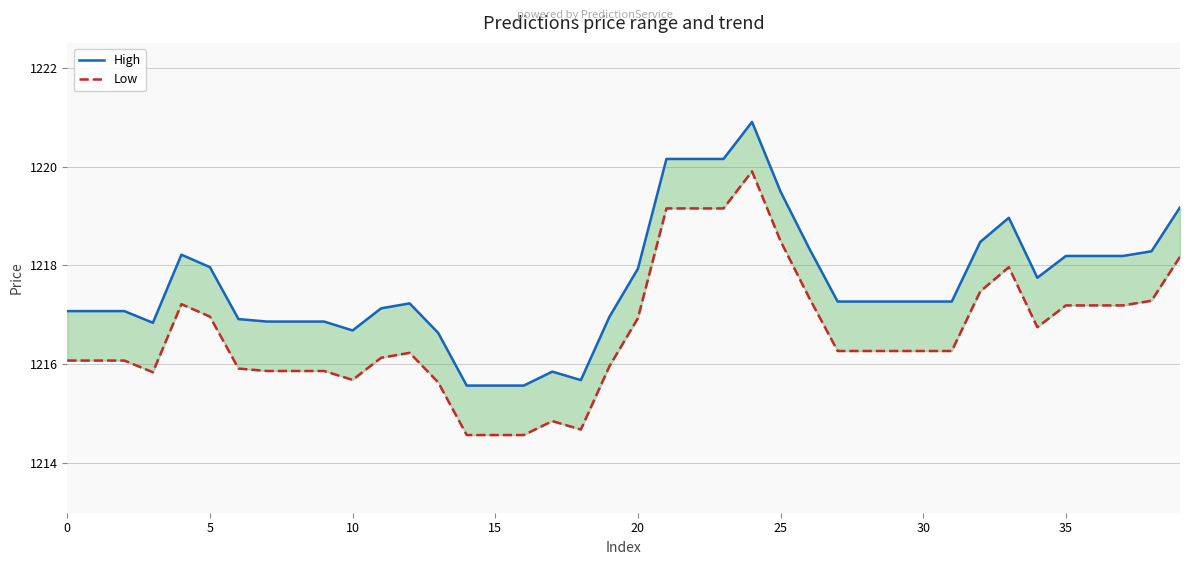

Is it true that Low equals 1219.2 at 23?

True